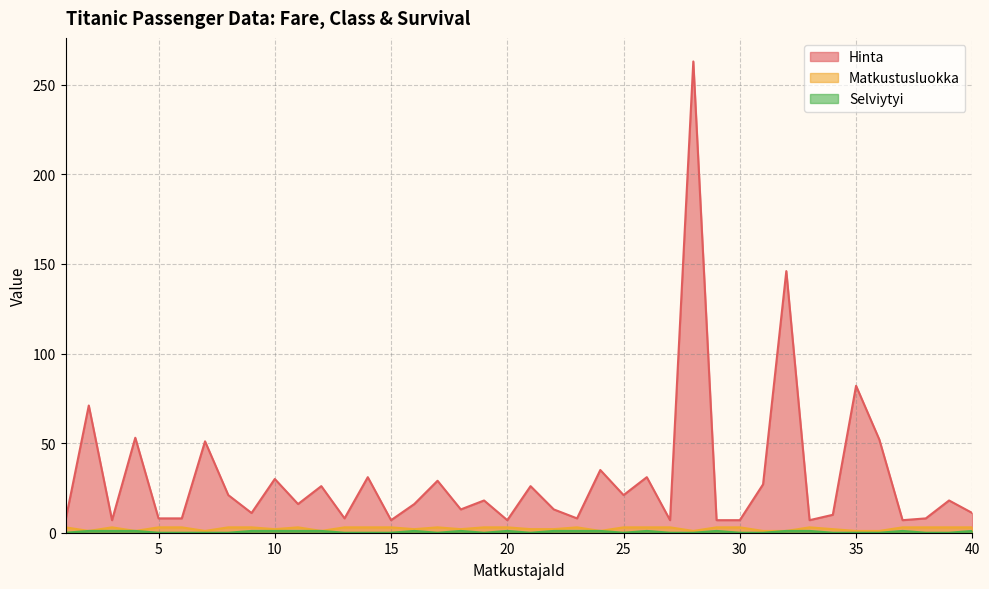

Reading left to right, what are all the values shown in this chart?

Hinta: 7	71	7	53	8	8	51	21	11	30	16	26	8	31	7	16	29	13	18	7	26	13	8	35	21	31	7	263	7	7	27	146	7	10	82	52	7	8	18	11
Matkustusluokka: 3	1	3	1	3	3	1	3	3	2	3	1	3	3	3	2	3	2	3	3	2	2	3	1	3	3	3	1	3	3	1	1	3	2	1	1	3	3	3	3
Selviytyi: 0	1	1	1	0	0	0	0	1	1	1	1	0	0	0	1	0	1	0	1	0	1	1	1	0	1	0	0	1	0	0	1	1	0	0	0	1	0	0	1